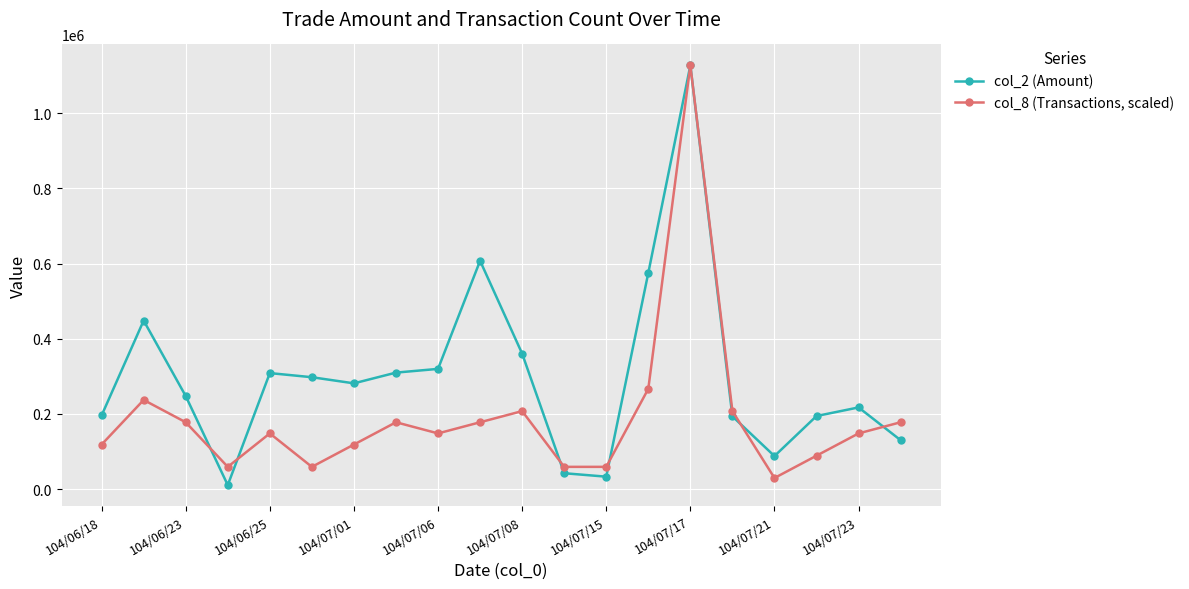

How many values in the col_2 (Amount) series are below 281460?

10